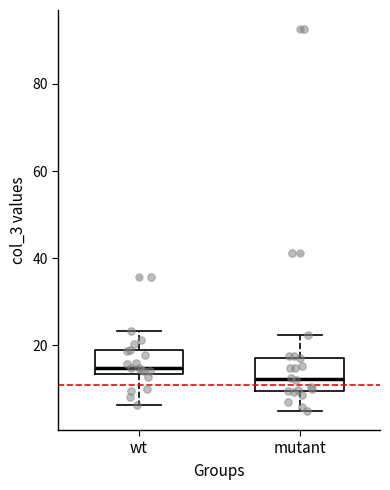

Which box's median line is the highest?

wt